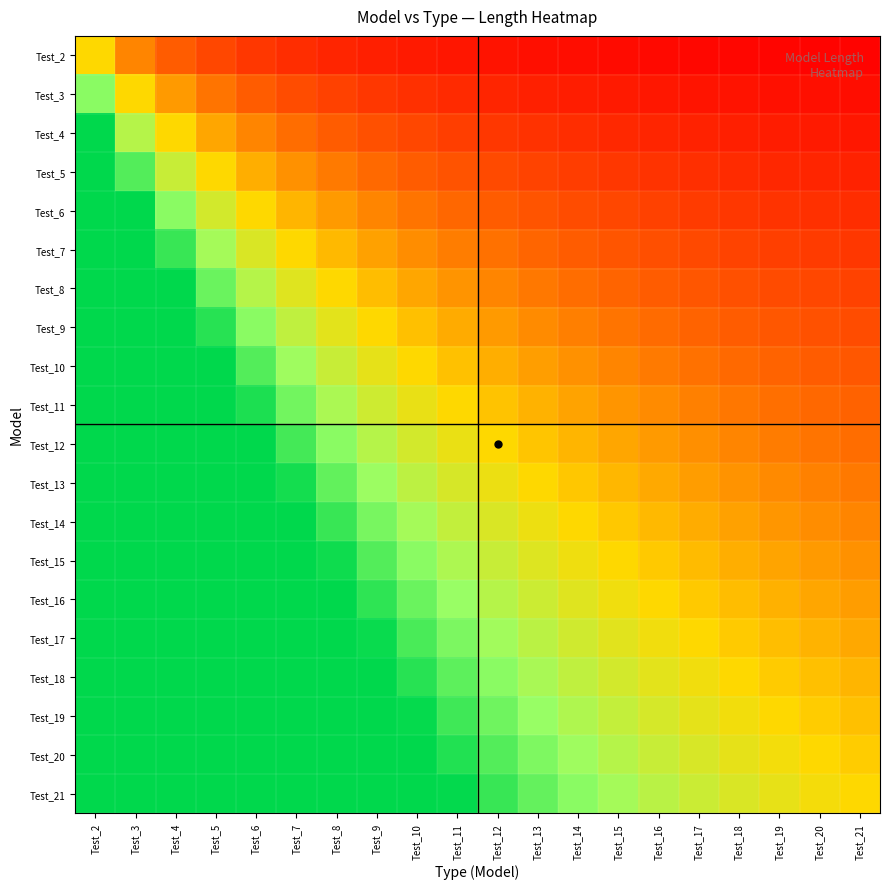

Reading left to right, transcribe all the data shown in this chart.

Test_2: Test_2=1.0	Test_3=0.7	Test_4=0.5	Test_5=0.4	Test_6=0.3	Test_7=0.3	Test_8=0.2	Test_9=0.2	Test_10=0.2	Test_11=0.2	Test_12=0.2	Test_13=0.2	Test_14=0.1	Test_15=0.1	Test_16=0.1	Test_17=0.1	Test_18=0.1	Test_19=0.1	Test_20=0.1	Test_21=0.1
Test_3: Test_2=1.5	Test_3=1.0	Test_4=0.8	Test_5=0.6	Test_6=0.5	Test_7=0.4	Test_8=0.4	Test_9=0.3	Test_10=0.3	Test_11=0.3	Test_12=0.2	Test_13=0.2	Test_14=0.2	Test_15=0.2	Test_16=0.2	Test_17=0.2	Test_18=0.2	Test_19=0.2	Test_20=0.1	Test_21=0.1
Test_4: Test_2=2.0	Test_3=1.3	Test_4=1.0	Test_5=0.8	Test_6=0.7	Test_7=0.6	Test_8=0.5	Test_9=0.4	Test_10=0.4	Test_11=0.4	Test_12=0.3	Test_13=0.3	Test_14=0.3	Test_15=0.3	Test_16=0.2	Test_17=0.2	Test_18=0.2	Test_19=0.2	Test_20=0.2	Test_21=0.2
Test_5: Test_2=2.5	Test_3=1.7	Test_4=1.2	Test_5=1.0	Test_6=0.8	Test_7=0.7	Test_8=0.6	Test_9=0.6	Test_10=0.5	Test_11=0.5	Test_12=0.4	Test_13=0.4	Test_14=0.4	Test_15=0.3	Test_16=0.3	Test_17=0.3	Test_18=0.3	Test_19=0.3	Test_20=0.2	Test_21=0.2
Test_6: Test_2=3.0	Test_3=2.0	Test_4=1.5	Test_5=1.2	Test_6=1.0	Test_7=0.9	Test_8=0.8	Test_9=0.7	Test_10=0.6	Test_11=0.5	Test_12=0.5	Test_13=0.5	Test_14=0.4	Test_15=0.4	Test_16=0.4	Test_17=0.4	Test_18=0.3	Test_19=0.3	Test_20=0.3	Test_21=0.3
Test_7: Test_2=3.5	Test_3=2.3	Test_4=1.8	Test_5=1.4	Test_6=1.2	Test_7=1.0	Test_8=0.9	Test_9=0.8	Test_10=0.7	Test_11=0.6	Test_12=0.6	Test_13=0.5	Test_14=0.5	Test_15=0.5	Test_16=0.4	Test_17=0.4	Test_18=0.4	Test_19=0.4	Test_20=0.3	Test_21=0.3
Test_8: Test_2=4.0	Test_3=2.7	Test_4=2.0	Test_5=1.6	Test_6=1.3	Test_7=1.1	Test_8=1.0	Test_9=0.9	Test_10=0.8	Test_11=0.7	Test_12=0.7	Test_13=0.6	Test_14=0.6	Test_15=0.5	Test_16=0.5	Test_17=0.5	Test_18=0.4	Test_19=0.4	Test_20=0.4	Test_21=0.4
Test_9: Test_2=4.5	Test_3=3.0	Test_4=2.2	Test_5=1.8	Test_6=1.5	Test_7=1.3	Test_8=1.1	Test_9=1.0	Test_10=0.9	Test_11=0.8	Test_12=0.8	Test_13=0.7	Test_14=0.6	Test_15=0.6	Test_16=0.6	Test_17=0.5	Test_18=0.5	Test_19=0.5	Test_20=0.5	Test_21=0.4
Test_10: Test_2=5.0	Test_3=3.3	Test_4=2.5	Test_5=2.0	Test_6=1.7	Test_7=1.4	Test_8=1.2	Test_9=1.1	Test_10=1.0	Test_11=0.9	Test_12=0.8	Test_13=0.8	Test_14=0.7	Test_15=0.7	Test_16=0.6	Test_17=0.6	Test_18=0.6	Test_19=0.5	Test_20=0.5	Test_21=0.5
Test_11: Test_2=5.5	Test_3=3.7	Test_4=2.8	Test_5=2.2	Test_6=1.8	Test_7=1.6	Test_8=1.4	Test_9=1.2	Test_10=1.1	Test_11=1.0	Test_12=0.9	Test_13=0.8	Test_14=0.8	Test_15=0.7	Test_16=0.7	Test_17=0.6	Test_18=0.6	Test_19=0.6	Test_20=0.6	Test_21=0.5
Test_12: Test_2=6.0	Test_3=4.0	Test_4=3.0	Test_5=2.4	Test_6=2.0	Test_7=1.7	Test_8=1.5	Test_9=1.3	Test_10=1.2	Test_11=1.1	Test_12=1.0	Test_13=0.9	Test_14=0.9	Test_15=0.8	Test_16=0.8	Test_17=0.7	Test_18=0.7	Test_19=0.6	Test_20=0.6	Test_21=0.6
Test_13: Test_2=6.5	Test_3=4.3	Test_4=3.2	Test_5=2.6	Test_6=2.2	Test_7=1.9	Test_8=1.6	Test_9=1.4	Test_10=1.3	Test_11=1.2	Test_12=1.1	Test_13=1.0	Test_14=0.9	Test_15=0.9	Test_16=0.8	Test_17=0.8	Test_18=0.7	Test_19=0.7	Test_20=0.7	Test_21=0.6
Test_14: Test_2=7.0	Test_3=4.7	Test_4=3.5	Test_5=2.8	Test_6=2.3	Test_7=2.0	Test_8=1.8	Test_9=1.6	Test_10=1.4	Test_11=1.3	Test_12=1.2	Test_13=1.1	Test_14=1.0	Test_15=0.9	Test_16=0.9	Test_17=0.8	Test_18=0.8	Test_19=0.7	Test_20=0.7	Test_21=0.7
Test_15: Test_2=7.5	Test_3=5.0	Test_4=3.8	Test_5=3.0	Test_6=2.5	Test_7=2.1	Test_8=1.9	Test_9=1.7	Test_10=1.5	Test_11=1.4	Test_12=1.2	Test_13=1.2	Test_14=1.1	Test_15=1.0	Test_16=0.9	Test_17=0.9	Test_18=0.8	Test_19=0.8	Test_20=0.8	Test_21=0.7
Test_16: Test_2=8.0	Test_3=5.3	Test_4=4.0	Test_5=3.2	Test_6=2.7	Test_7=2.3	Test_8=2.0	Test_9=1.8	Test_10=1.6	Test_11=1.5	Test_12=1.3	Test_13=1.2	Test_14=1.1	Test_15=1.1	Test_16=1.0	Test_17=0.9	Test_18=0.9	Test_19=0.8	Test_20=0.8	Test_21=0.8
Test_17: Test_2=8.5	Test_3=5.7	Test_4=4.2	Test_5=3.4	Test_6=2.8	Test_7=2.4	Test_8=2.1	Test_9=1.9	Test_10=1.7	Test_11=1.5	Test_12=1.4	Test_13=1.3	Test_14=1.2	Test_15=1.1	Test_16=1.1	Test_17=1.0	Test_18=0.9	Test_19=0.9	Test_20=0.8	Test_21=0.8
Test_18: Test_2=9.0	Test_3=6.0	Test_4=4.5	Test_5=3.6	Test_6=3.0	Test_7=2.6	Test_8=2.2	Test_9=2.0	Test_10=1.8	Test_11=1.6	Test_12=1.5	Test_13=1.4	Test_14=1.3	Test_15=1.2	Test_16=1.1	Test_17=1.1	Test_18=1.0	Test_19=0.9	Test_20=0.9	Test_21=0.9
Test_19: Test_2=9.5	Test_3=6.3	Test_4=4.8	Test_5=3.8	Test_6=3.2	Test_7=2.7	Test_8=2.4	Test_9=2.1	Test_10=1.9	Test_11=1.7	Test_12=1.6	Test_13=1.5	Test_14=1.4	Test_15=1.3	Test_16=1.2	Test_17=1.1	Test_18=1.1	Test_19=1.0	Test_20=0.9	Test_21=0.9
Test_20: Test_2=10.0	Test_3=6.7	Test_4=5.0	Test_5=4.0	Test_6=3.3	Test_7=2.9	Test_8=2.5	Test_9=2.2	Test_10=2.0	Test_11=1.8	Test_12=1.7	Test_13=1.5	Test_14=1.4	Test_15=1.3	Test_16=1.2	Test_17=1.2	Test_18=1.1	Test_19=1.1	Test_20=1.0	Test_21=1.0
Test_21: Test_2=10.5	Test_3=7.0	Test_4=5.2	Test_5=4.2	Test_6=3.5	Test_7=3.0	Test_8=2.6	Test_9=2.3	Test_10=2.1	Test_11=1.9	Test_12=1.8	Test_13=1.6	Test_14=1.5	Test_15=1.4	Test_16=1.3	Test_17=1.2	Test_18=1.2	Test_19=1.1	Test_20=1.1	Test_21=1.0